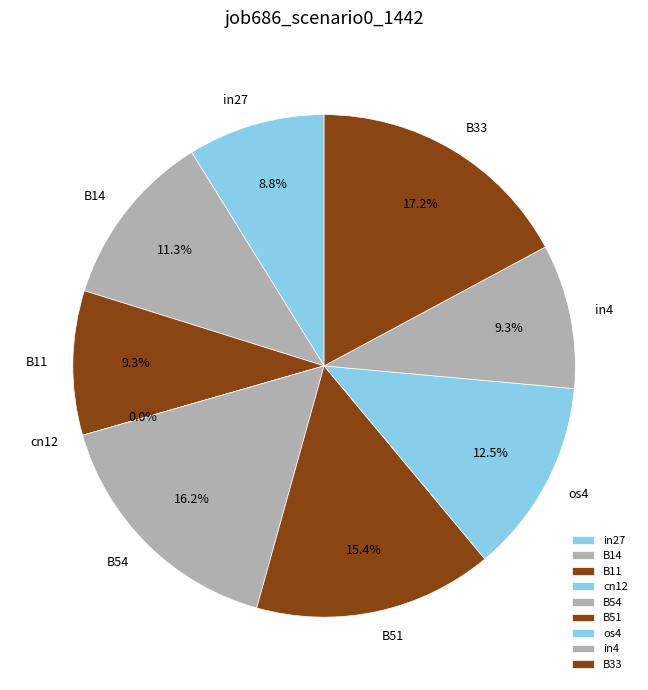

To the nearest percent, what is the average slice percentage?

11%